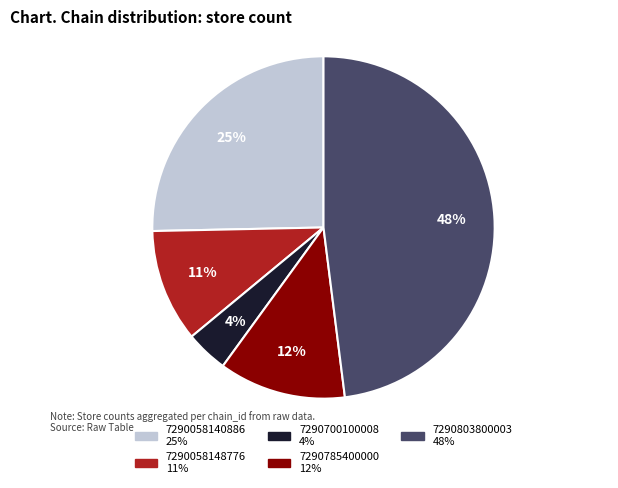

Approximately how many times larger is the value at 7290700100008 compared to 7290058140886?

0.2